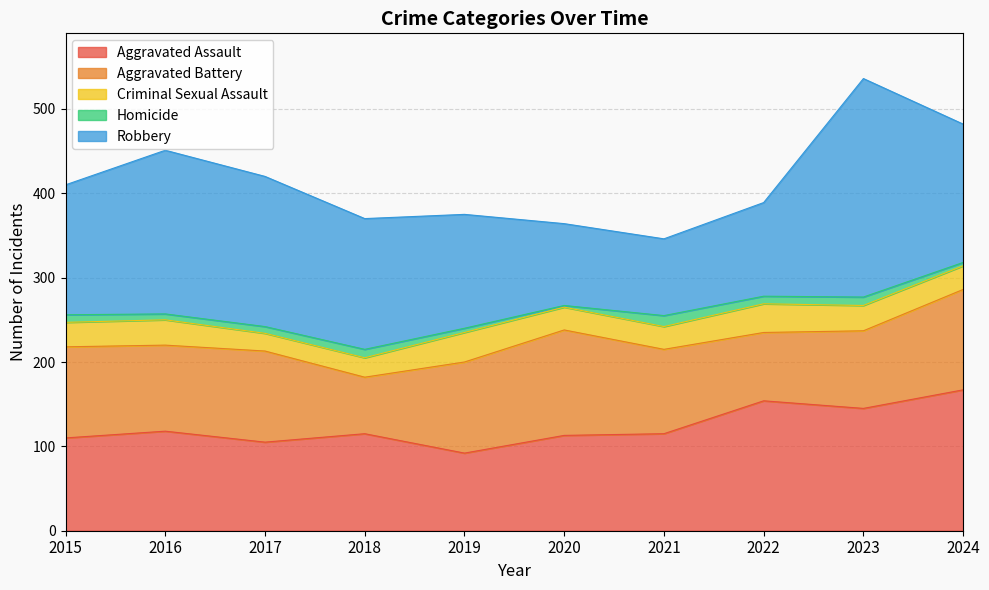

Which series has the largest range (max minus min)?

Robbery